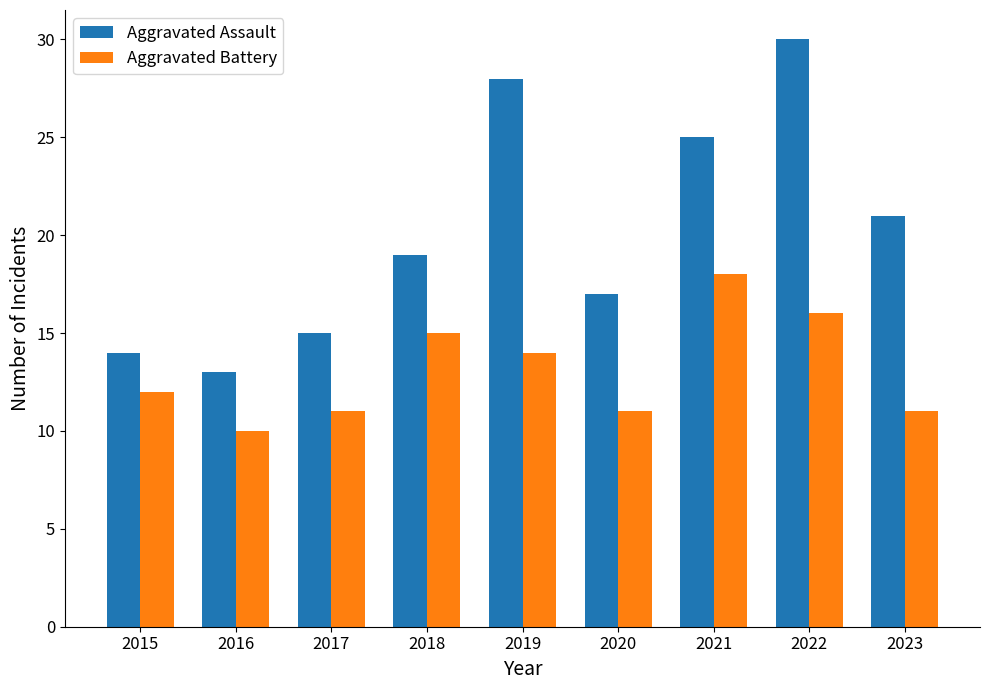

At how many categories does at least one series exceed 10?

9